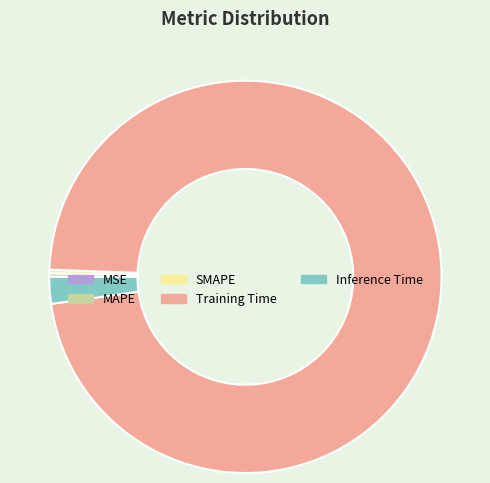

Which has a higher value, Inference Time or Training Time?

Training Time